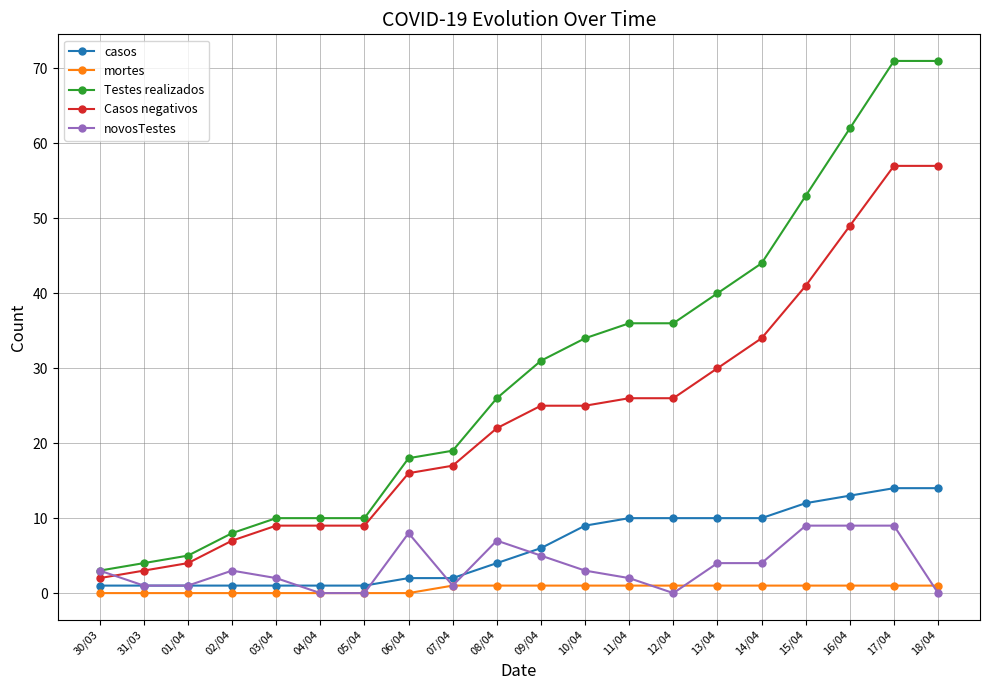

How many series are shown in this chart?

5